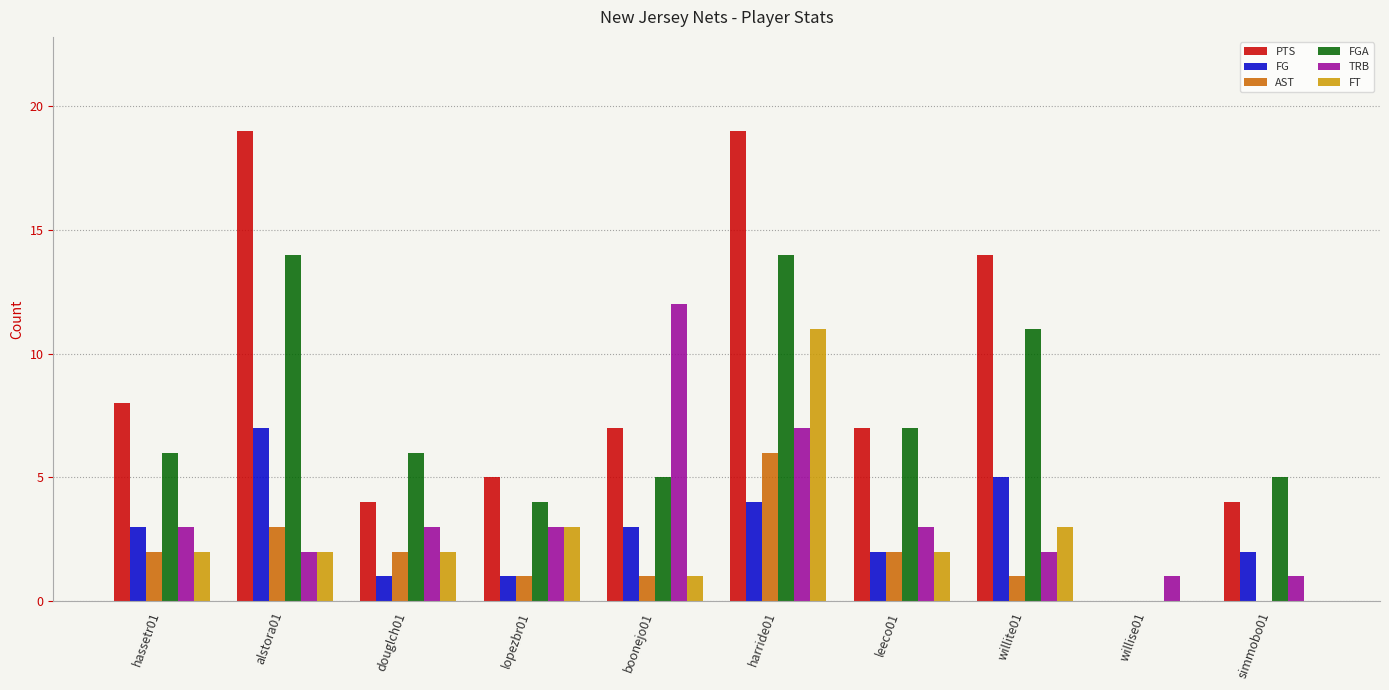

Reading right to left, what are all the values shown in this chart?

PTS: simmobo01=4	willise01=0	willite01=14	leeco01=7	harride01=19	boonejo01=7	lopezbr01=5	douglch01=4	alstora01=19	hassetr01=8
FG: simmobo01=2	willise01=0	willite01=5	leeco01=2	harride01=4	boonejo01=3	lopezbr01=1	douglch01=1	alstora01=7	hassetr01=3
AST: simmobo01=0	willise01=0	willite01=1	leeco01=2	harride01=6	boonejo01=1	lopezbr01=1	douglch01=2	alstora01=3	hassetr01=2
FGA: simmobo01=5	willise01=0	willite01=11	leeco01=7	harride01=14	boonejo01=5	lopezbr01=4	douglch01=6	alstora01=14	hassetr01=6
TRB: simmobo01=1	willise01=1	willite01=2	leeco01=3	harride01=7	boonejo01=12	lopezbr01=3	douglch01=3	alstora01=2	hassetr01=3
FT: simmobo01=0	willise01=0	willite01=3	leeco01=2	harride01=11	boonejo01=1	lopezbr01=3	douglch01=2	alstora01=2	hassetr01=2